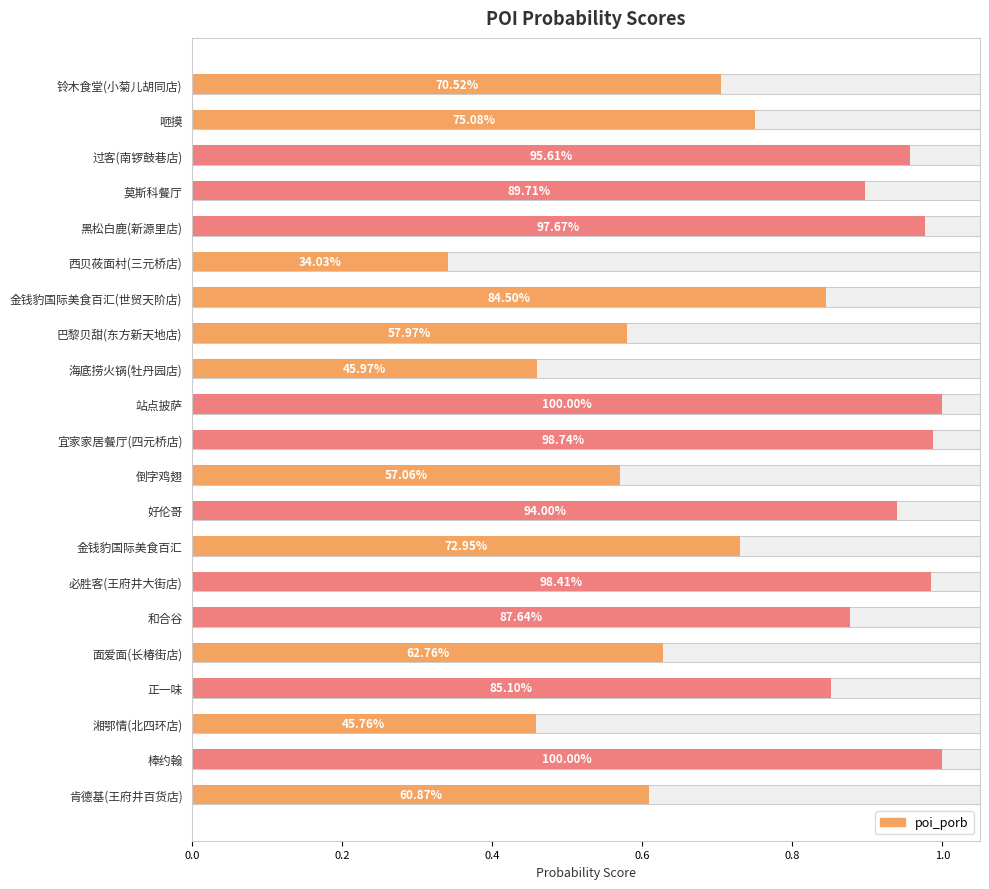

How many distinct data groups are displayed?

1